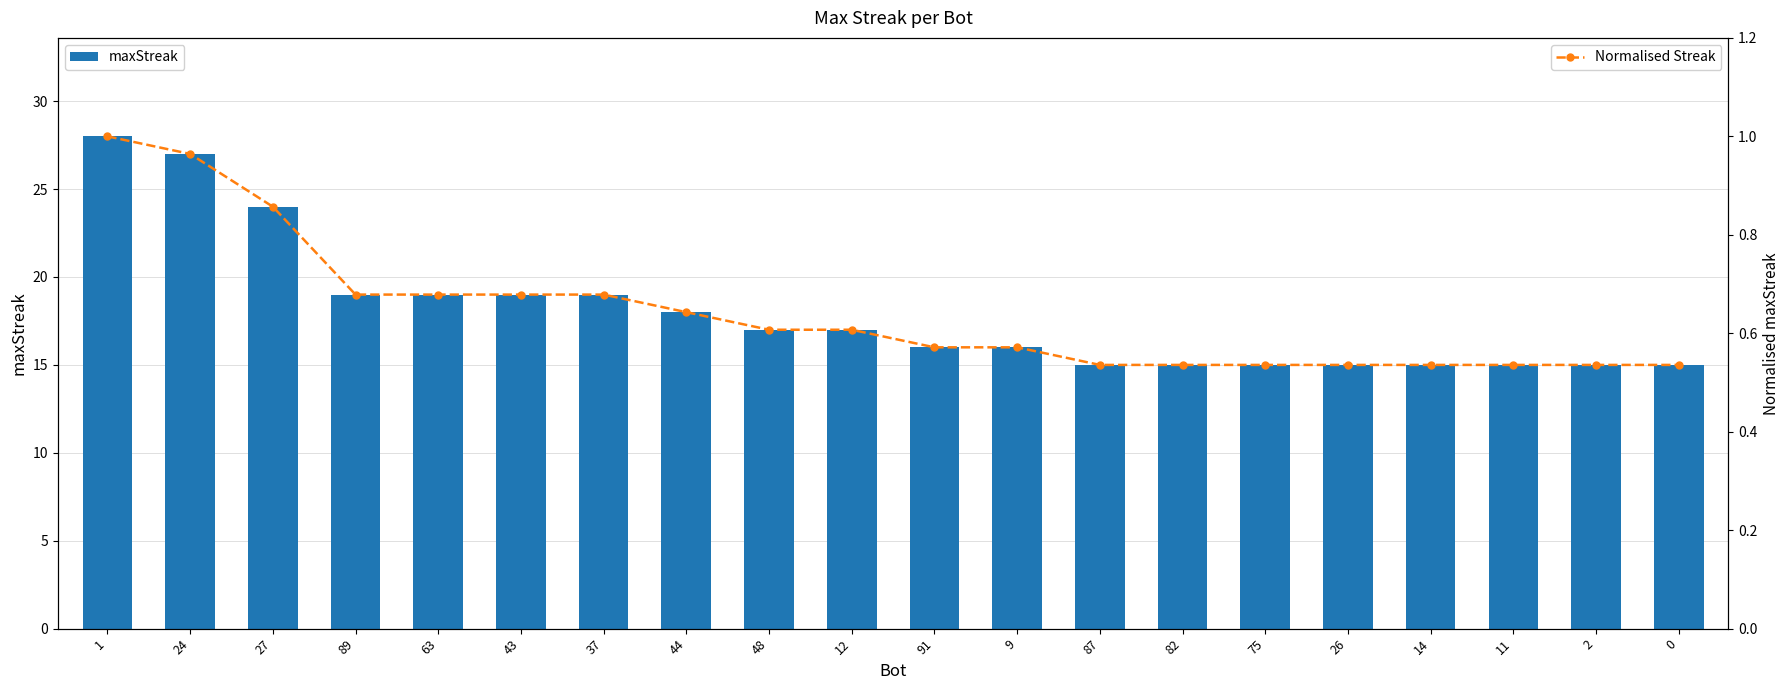

What is the total value across all series at 24?

28.0